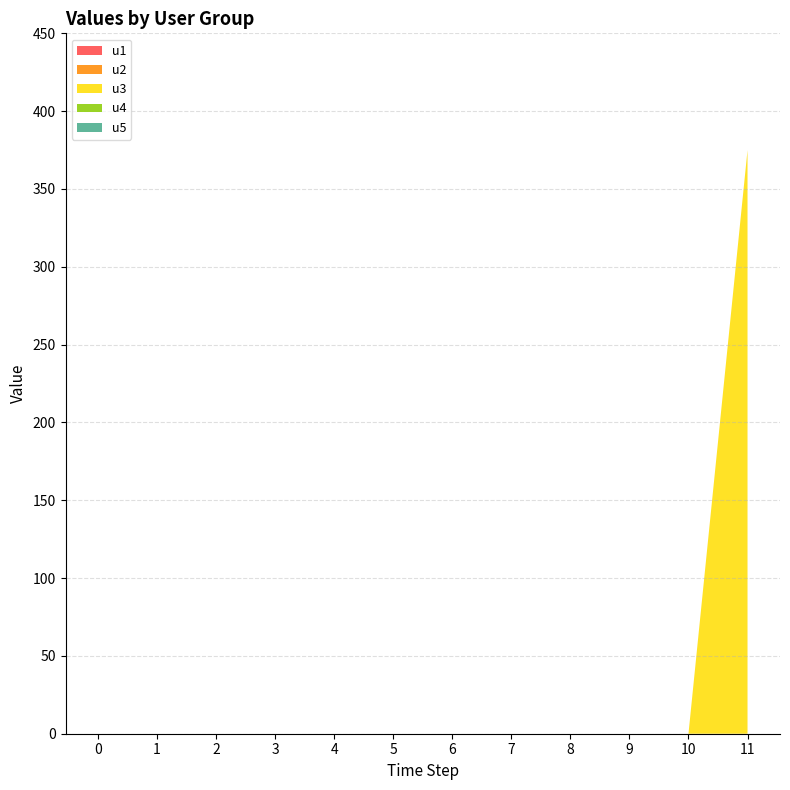

Reading right to left, what are all the values shown in this chart?

u1: 0	0	0	0	0	0	0	0	0	0	0	0
u2: 0	0	0	0	0	0	0	0	0	0	0	0
u3: 375	0	0	0	0	0	0	0	0	0	0	0
u4: 0	0	0	0	0	0	0	0	0	0	0	0
u5: 0	0	0	0	0	0	0	0	0	0	0	0